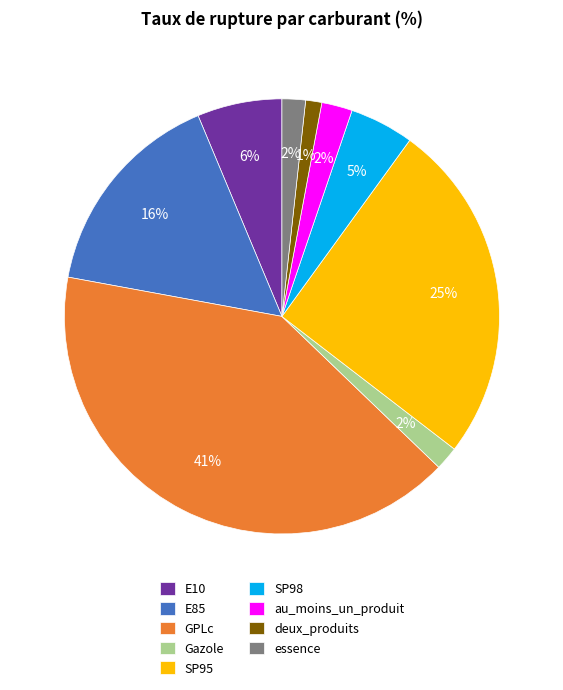

Which category has the biggest portion of the pie?

GPLc